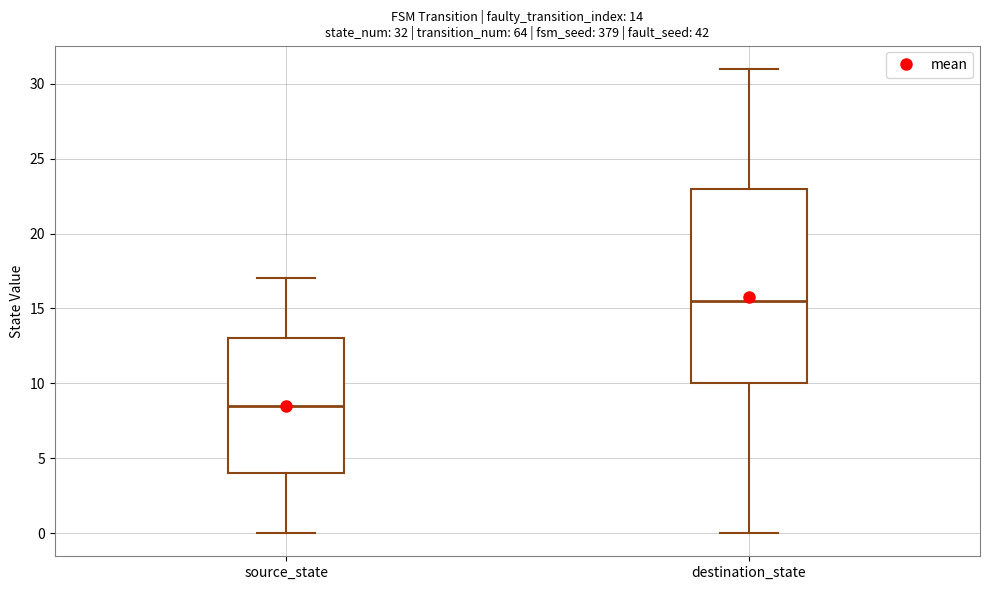

Which box has the highest median line?

destination_state